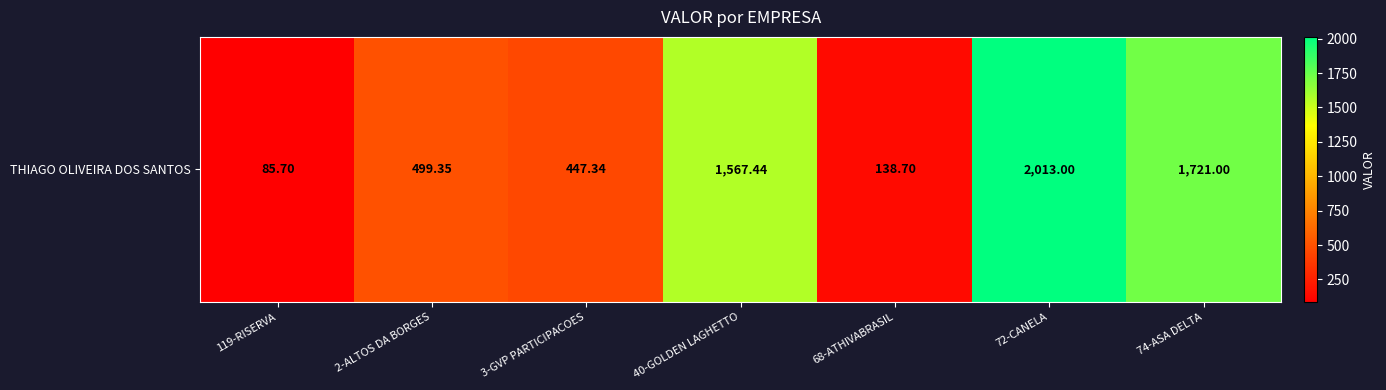

What is the sum of the values at 72-CANELA and 119-RISERVA?

2098.7